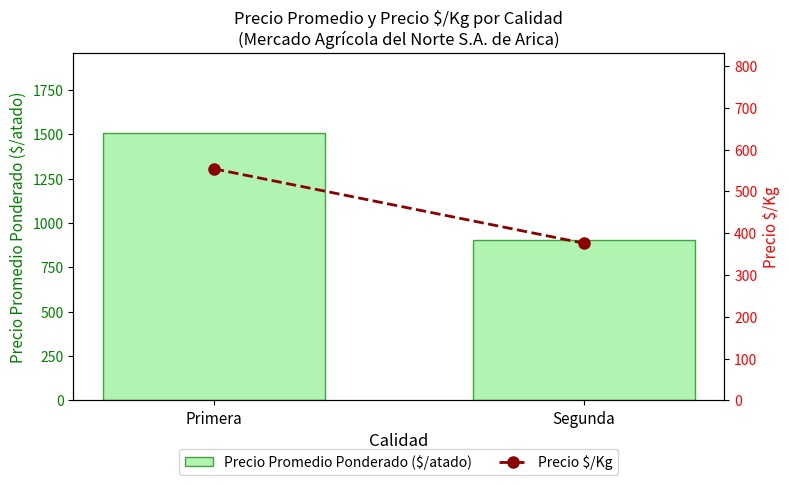

Rank the series by their maximum value, from highest to lowest.

Precio Promedio Ponderado ($/atado), Precio $/Kg